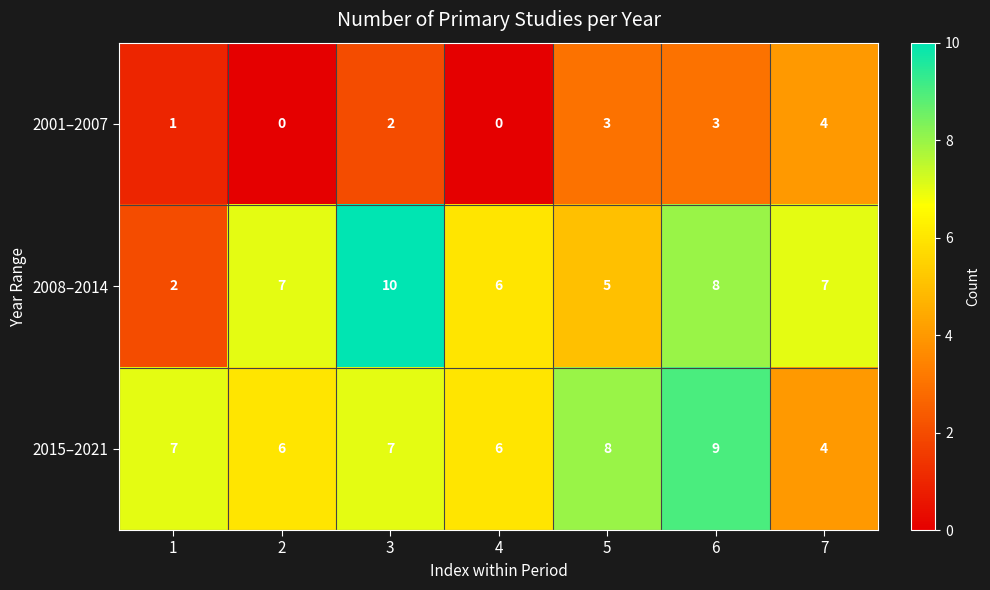

How many data points in 2008–2014 are less than 7?

3